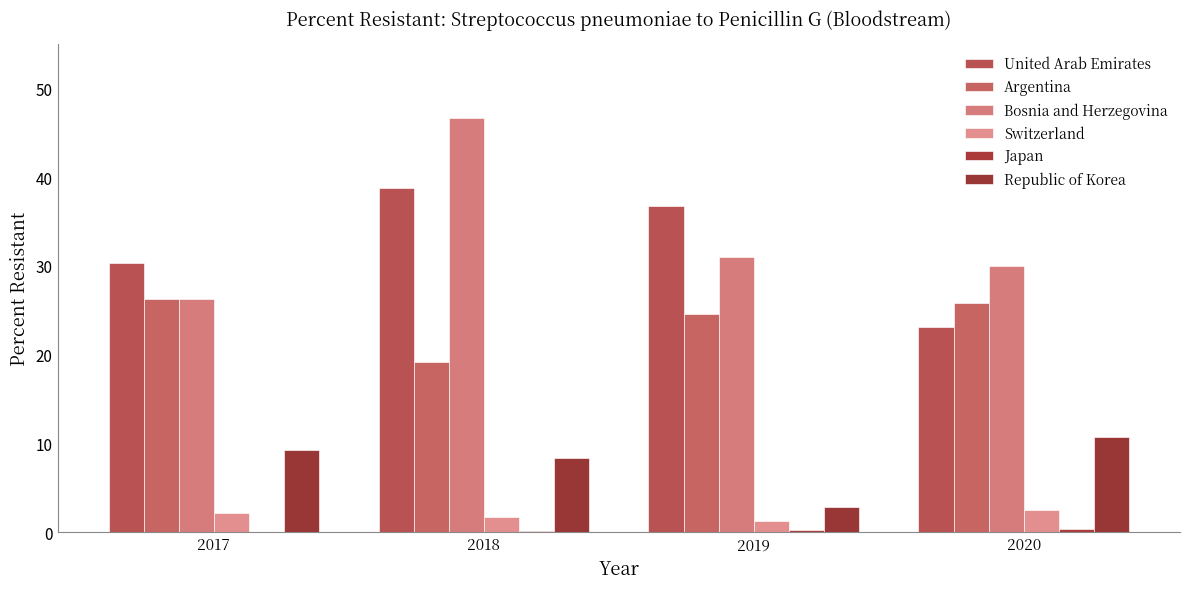

Between 2018 and 2019, which series saw the biggest shift?

Bosnia and Herzegovina